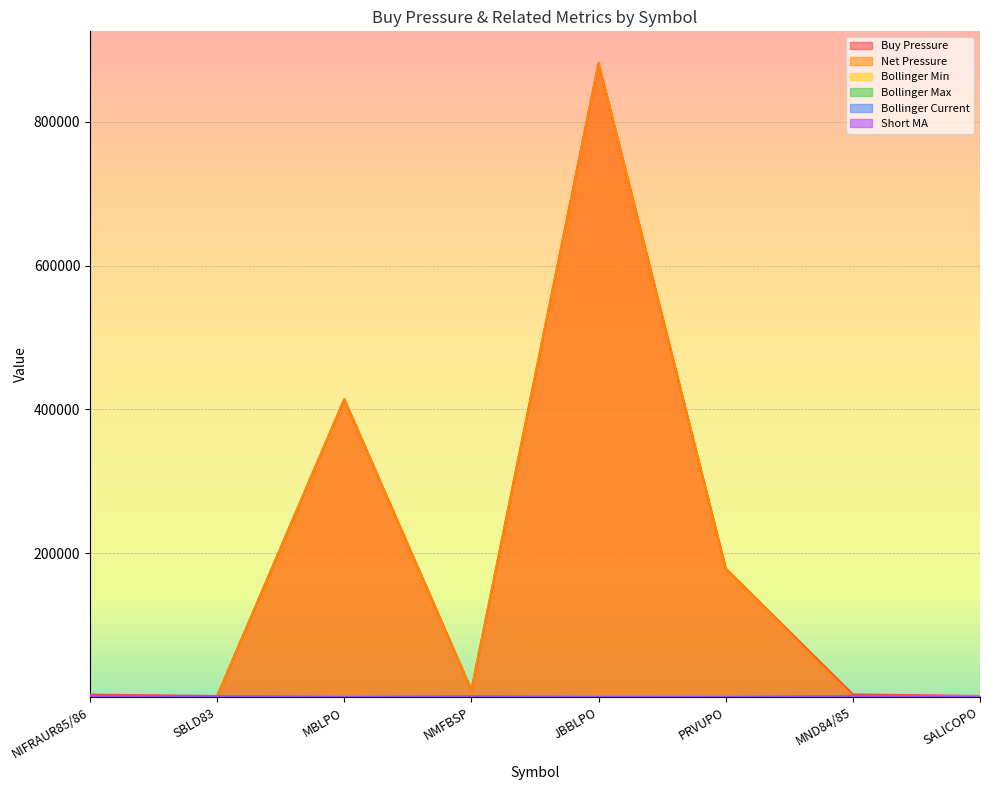

The Bollinger Min series shows 1612.2 at SBLD83. True or false?

False